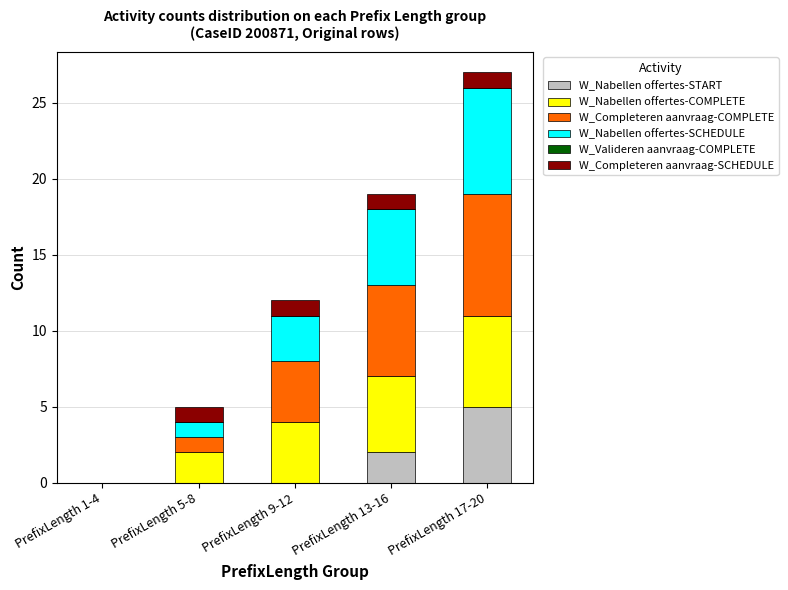

Reading left to right, list the values for the W_Nabellen offertes-START series.

PrefixLength 1-4=0	PrefixLength 5-8=0	PrefixLength 9-12=0	PrefixLength 13-16=2	PrefixLength 17-20=5